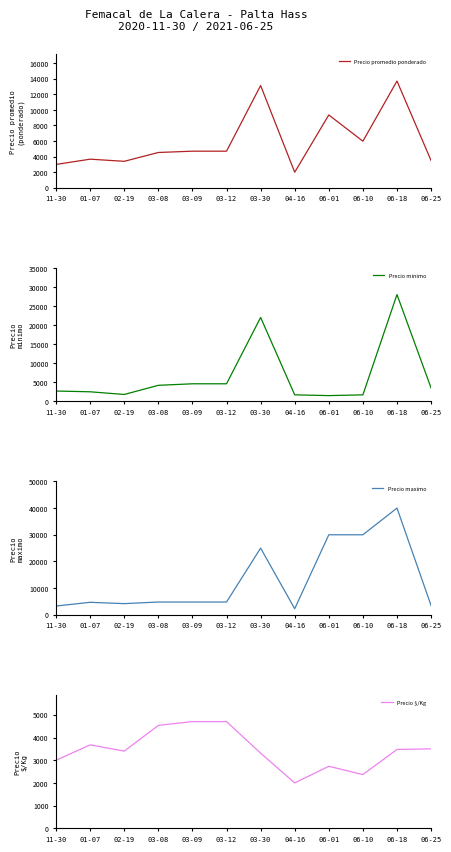

Reading left to right, what are all the values shown in this chart?

Precio promedio ponderado: 3000	3675	3400	4533	4700	4700	13125	2000	9350	5983	13700	3500
Precio minimo: 2700	2500	1800	4200	4600	4600	22000	1700	1500	1700	28000	3500
Precio maximo: 3300	4700	4200	4800	4800	4800	25000	2300	30000	30000	40000	3500
Precio $/Kg: 3000	3675	3400	4533	4700	4700	3312	2000	2733	2367	3475	3500